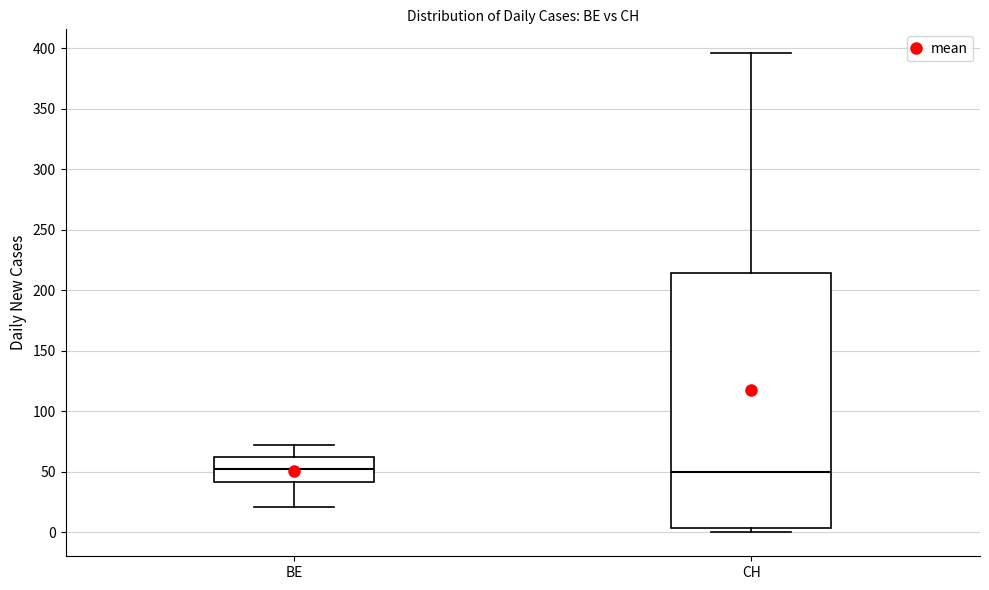

Reading left to right, transcribe this box plot: for each box, give where its median line is, the range the box spans, and where its two whiskers end, as read against the y-axis. The values are not printed on the chart, so give them approximately, as read against the axis.

BE: median 55, box 40 to 60, whiskers 20 to 70
CH: median 50, box 5 to 215, whiskers 0 to 395